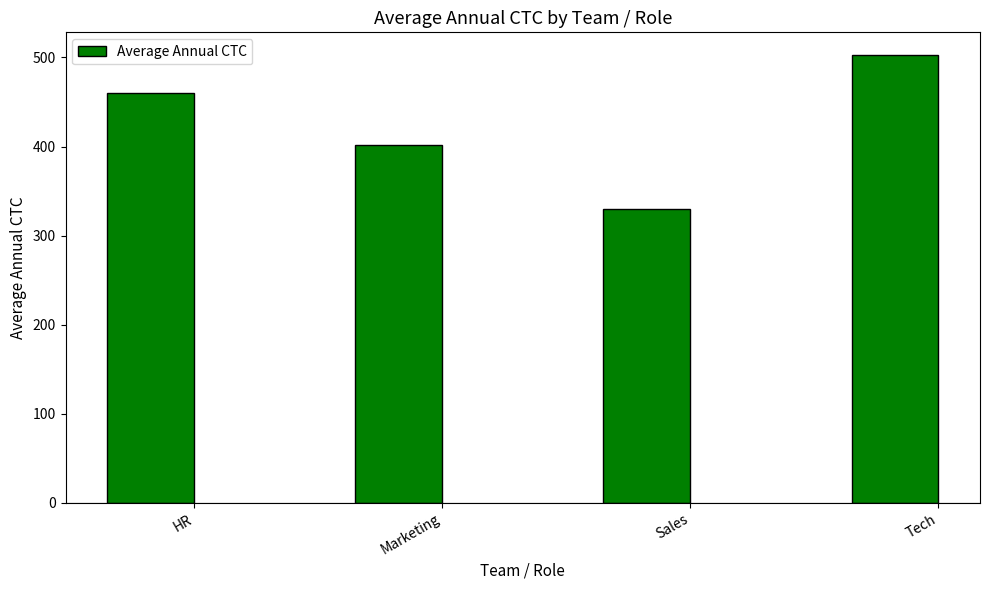

What is the sum of all values?

1696.0